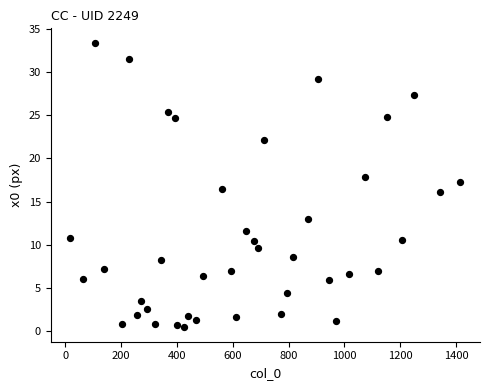

What is the range of X values (max minus min)?

1399.4